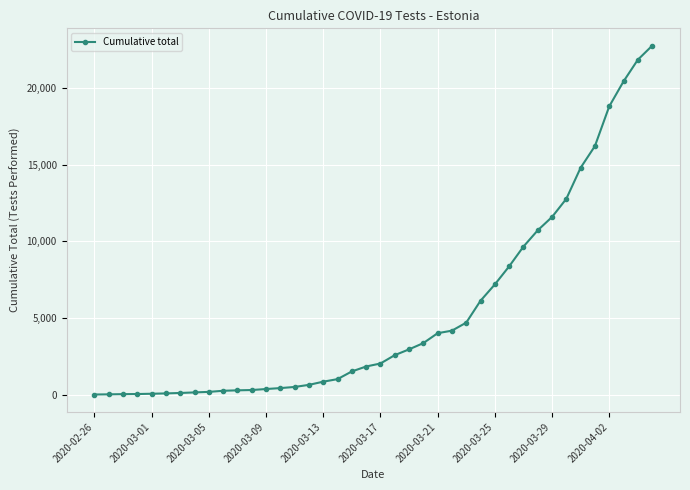

What is the sum of all values?

213720